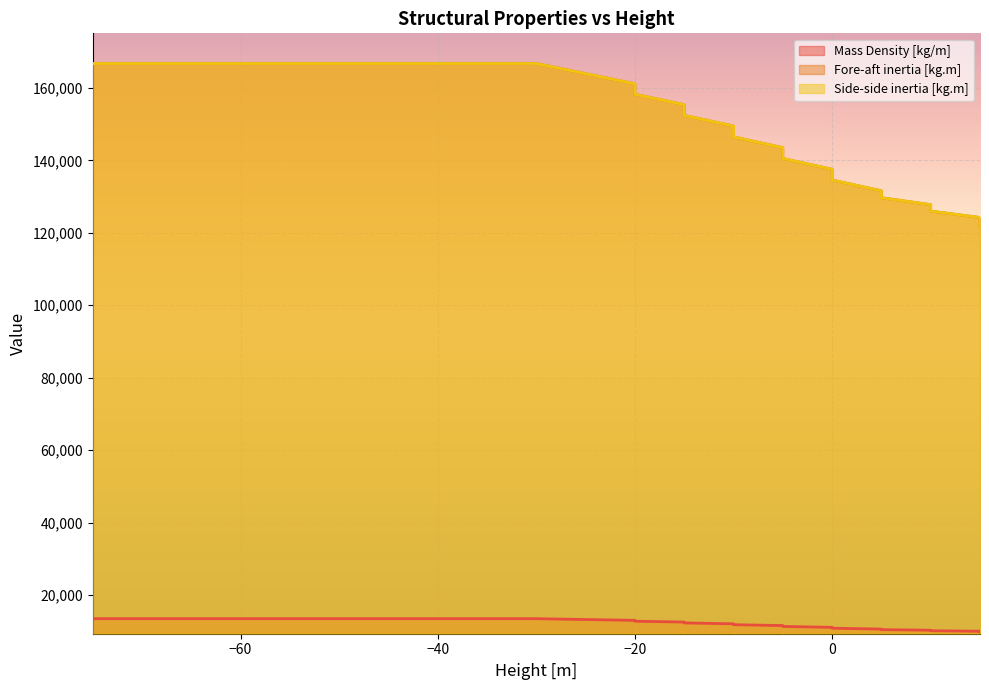

Does the chart display data point markers on the line(s)?

No